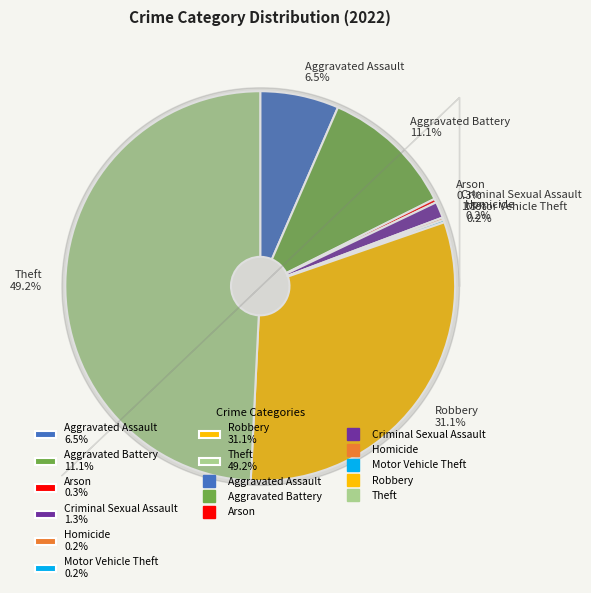

What percentage is NOT represented by Criminal Sexual Assault 1.3%?

98.7%